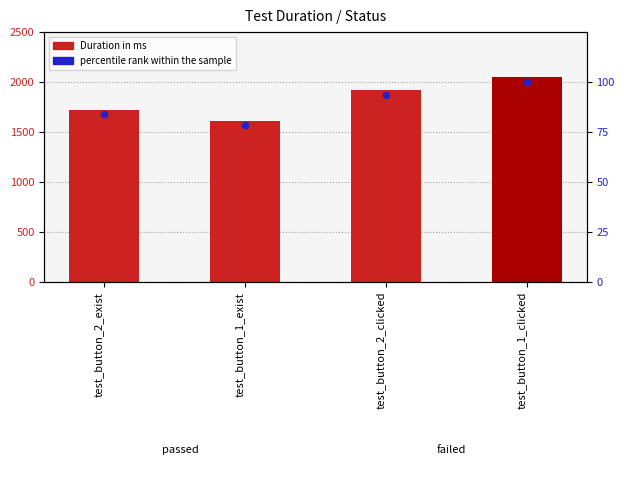

What is the change in value from test_button_1_exist to test_button_2_clicked?

+15.1